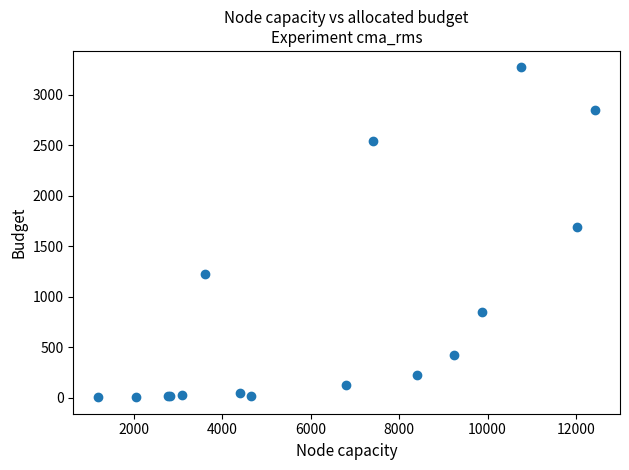

What Y value in the scatter plot is closest to 1638?

1690